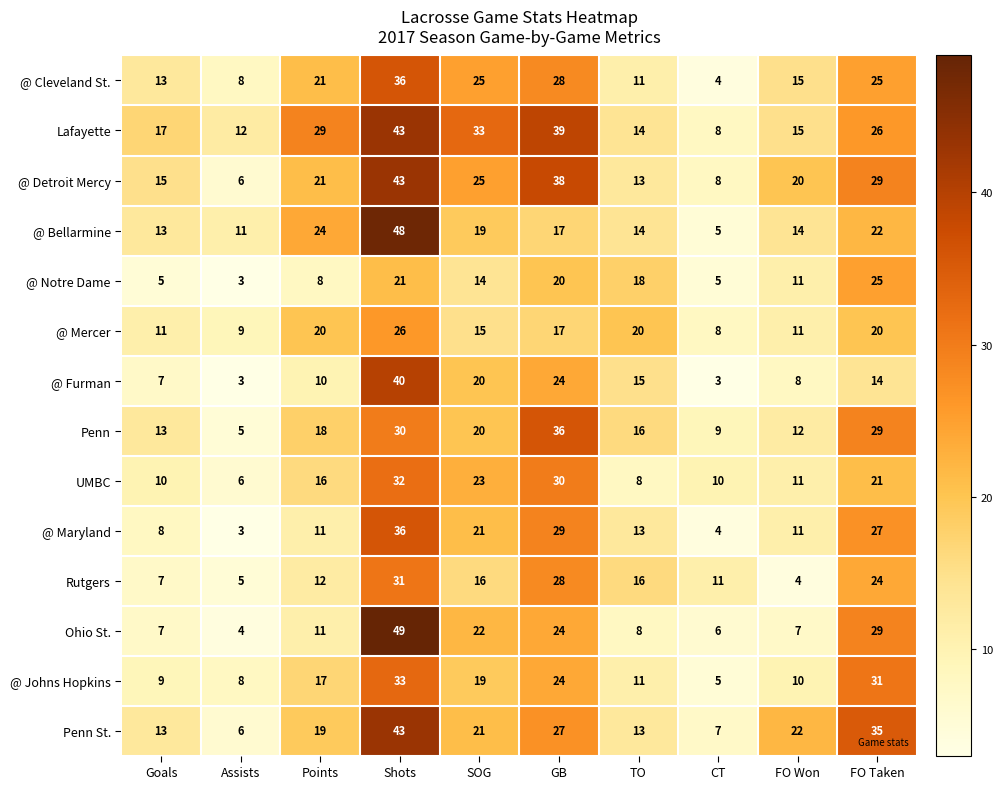

What is the sum of the @ Mercer values at SOG and Shots?

41